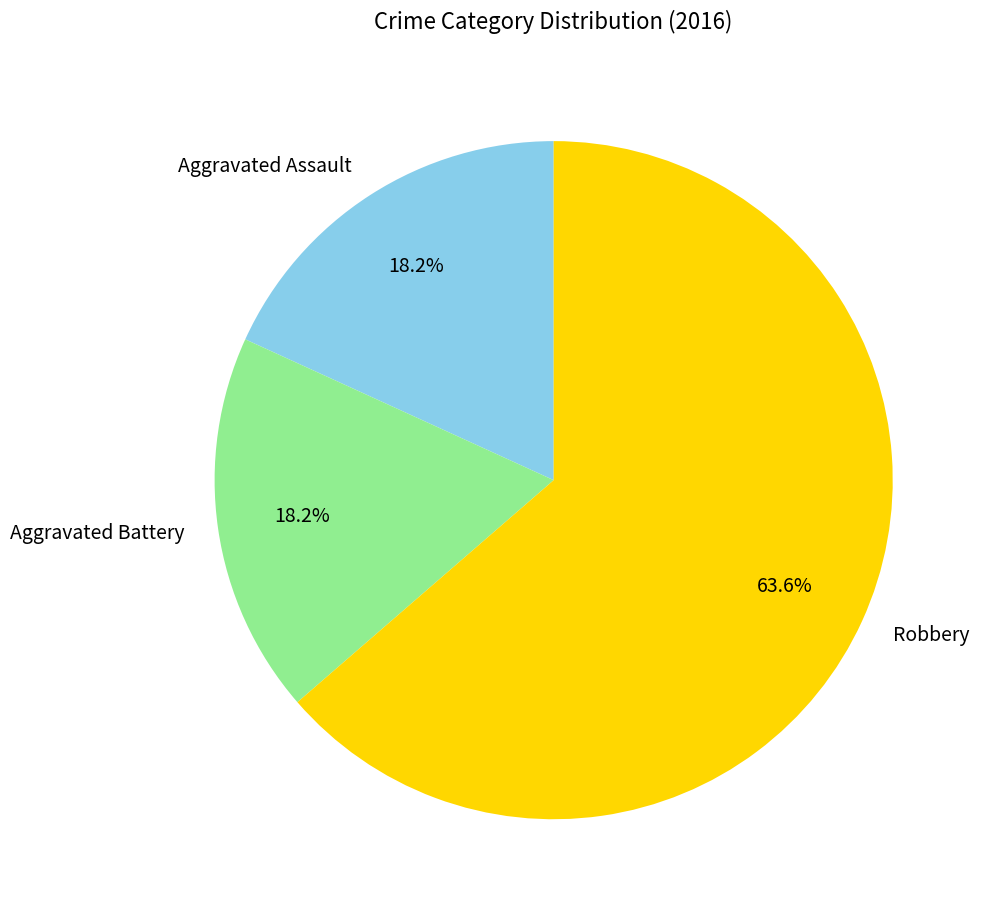

Is there any slice that represents more than half of the pie?

Yes